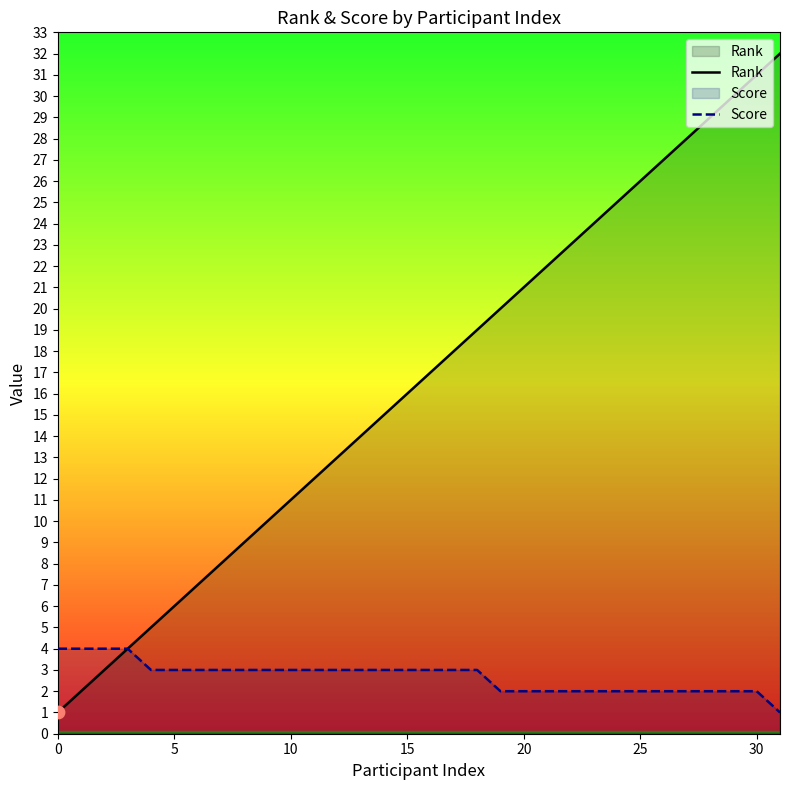

Which series reaches the minimum Y coordinate?

Rank